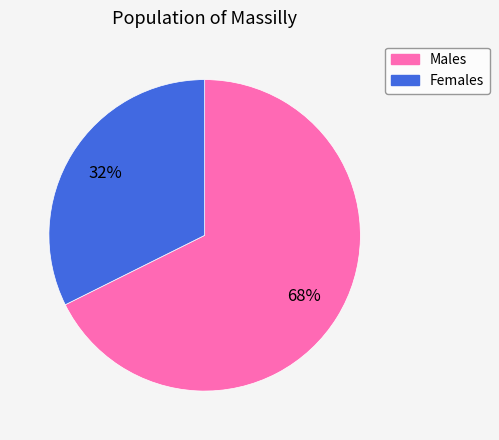

How many slices are in this pie chart?

2